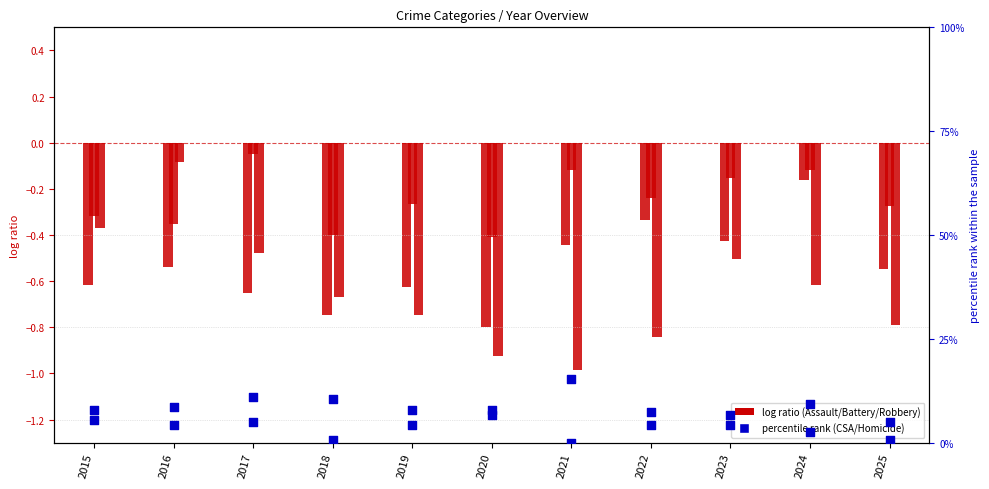

What is the total value across all series at 2017?

10.4